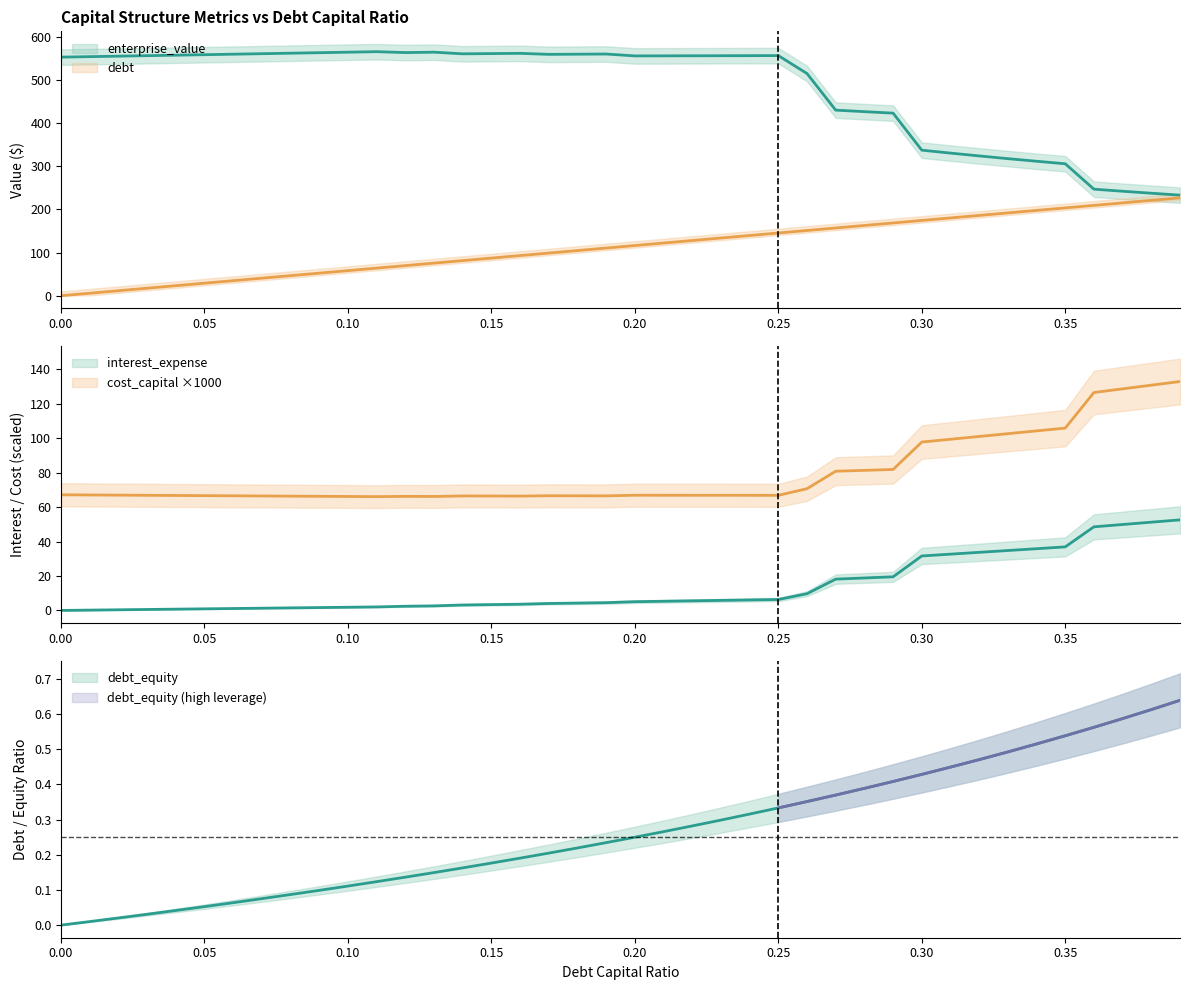

Is the value of interest_expense at 0.11 greater than the value of cost_capital at 0.32?

No